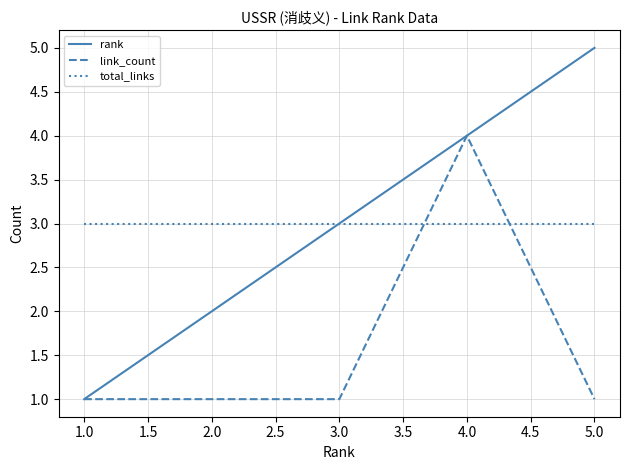

What is the greatest value displayed?

5